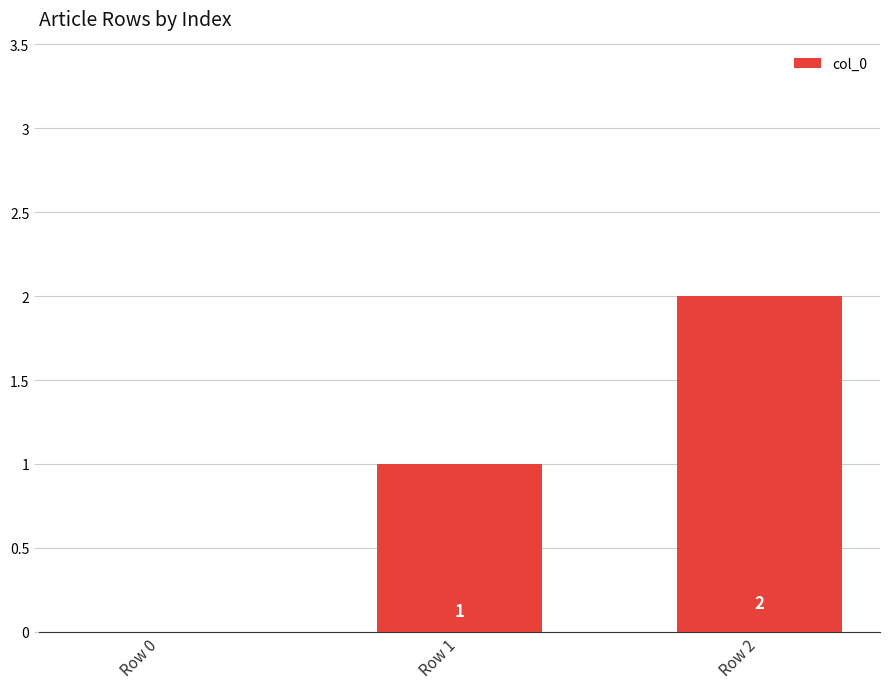

The chart shows a value of 0 at Row 0. True or false?

True